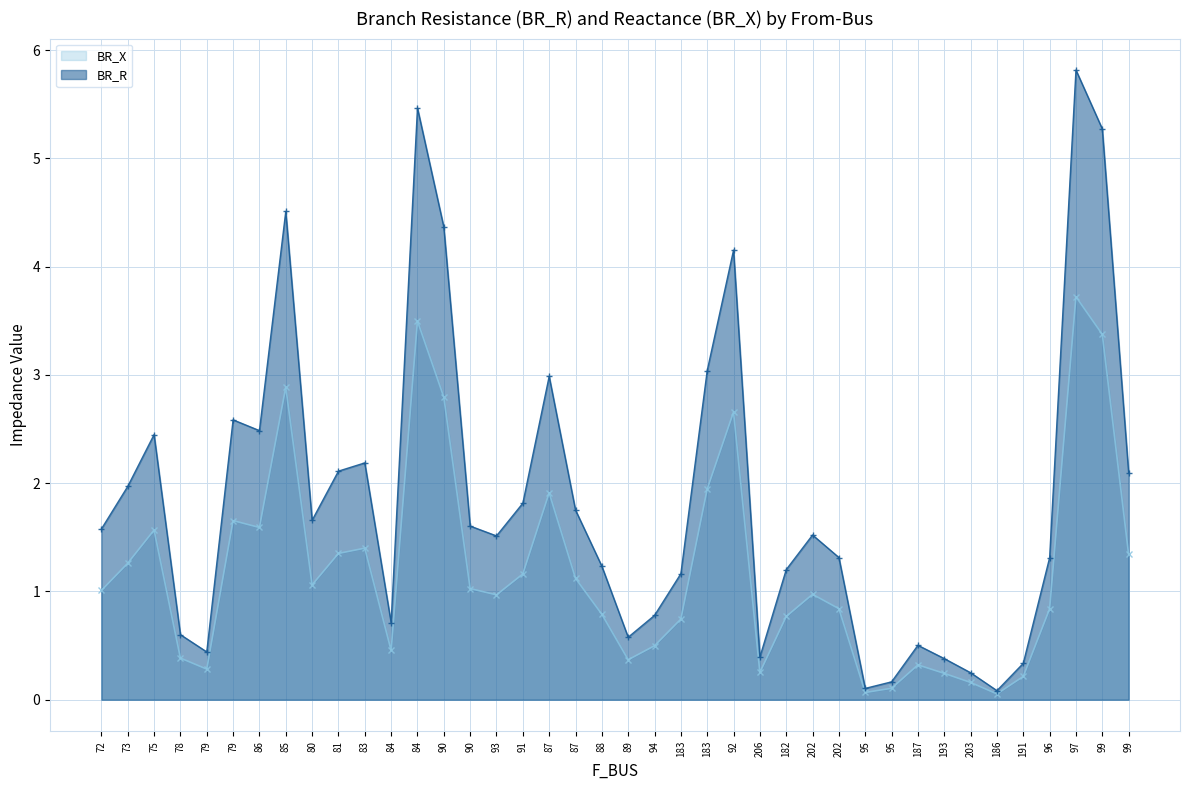

Which category has the highest value in the BR_X series?

97